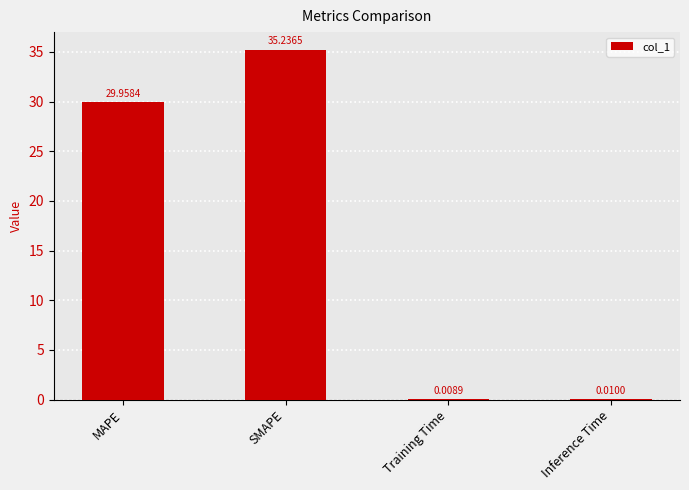

What is the sum of all values?

65.2